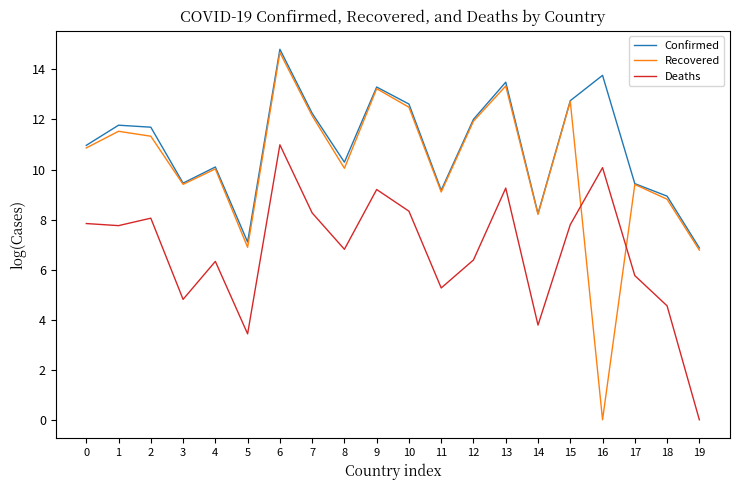

What is the maximum value for Recovered?

14.7